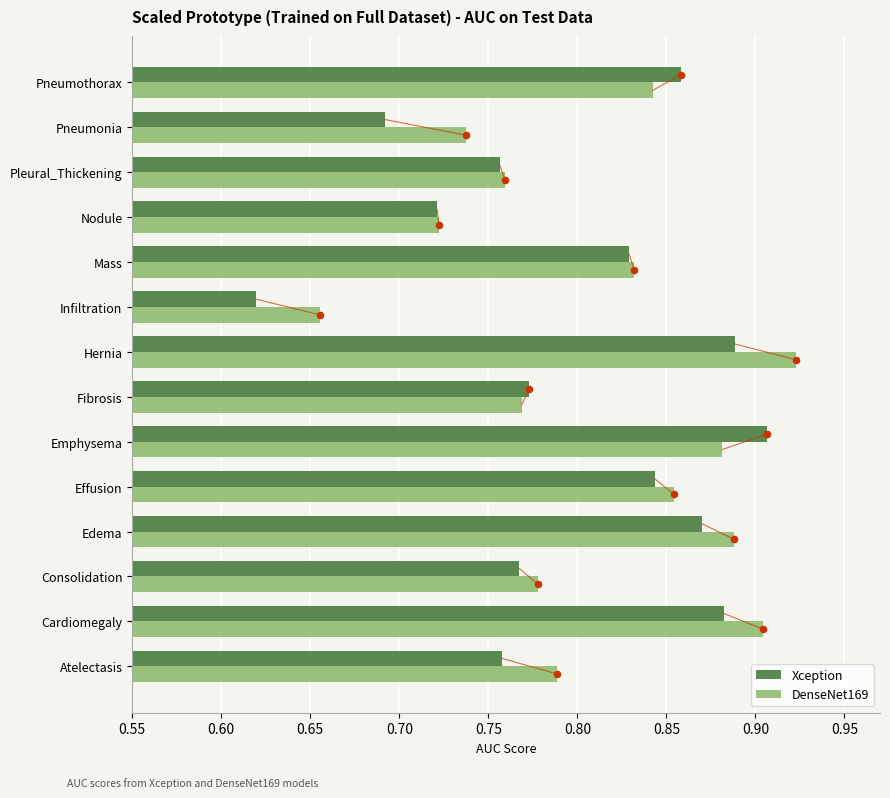

Which series reaches the maximum Y coordinate?

DenseNet169